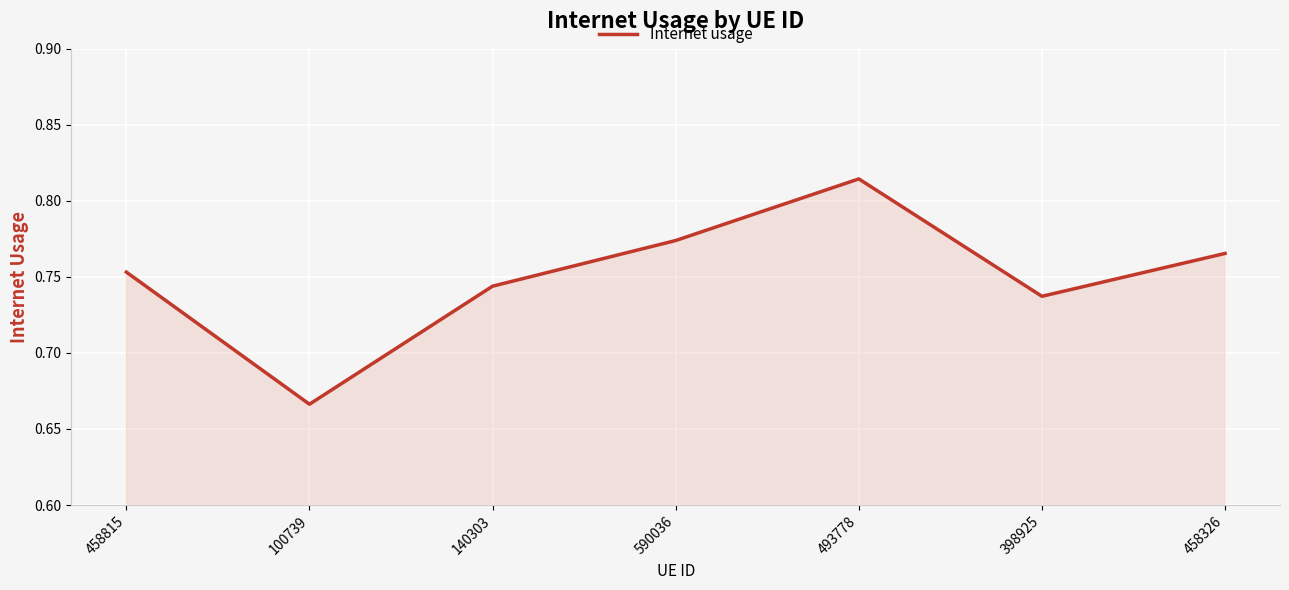

Where is the first local maximum?

493778